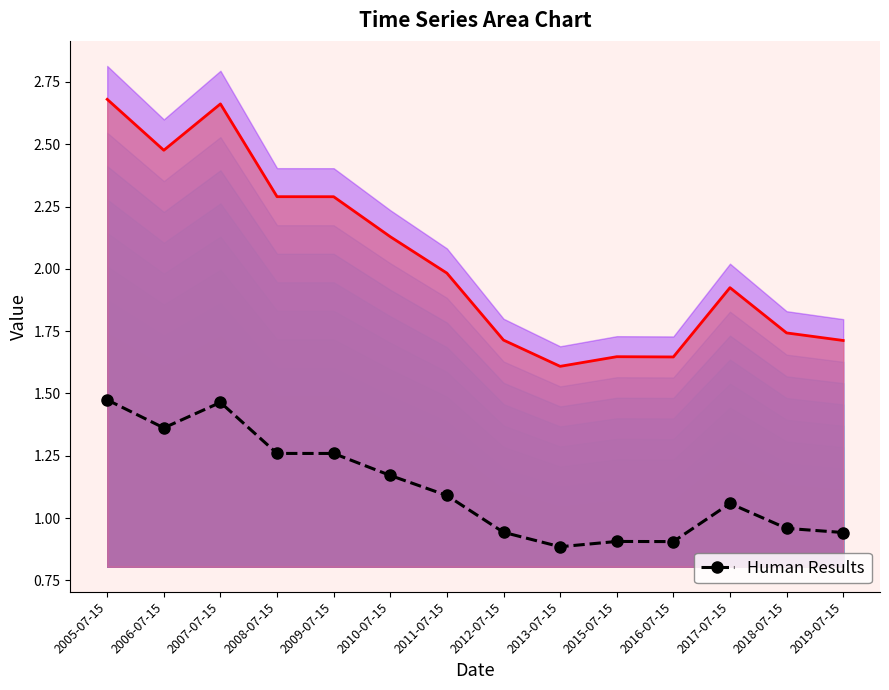

Reading left to right, what are all the values shown in this chart?

2005-07-15=1.5	2006-07-15=1.4	2007-07-15=1.5	2008-07-15=1.3	2009-07-15=1.3	2010-07-15=1.2	2011-07-15=1.1	2012-07-15=0.9	2013-07-15=0.9	2015-07-15=0.9	2016-07-15=0.9	2017-07-15=1.1	2018-07-15=1.0	2019-07-15=0.9